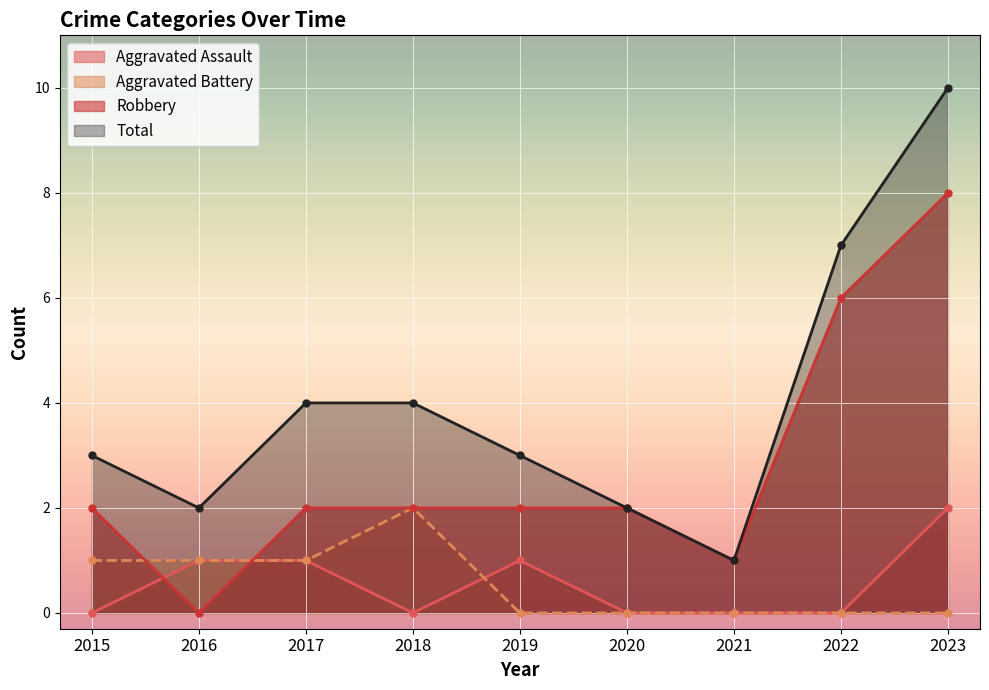

The value of Aggravated Battery at 2022 is -1. True or false?

False